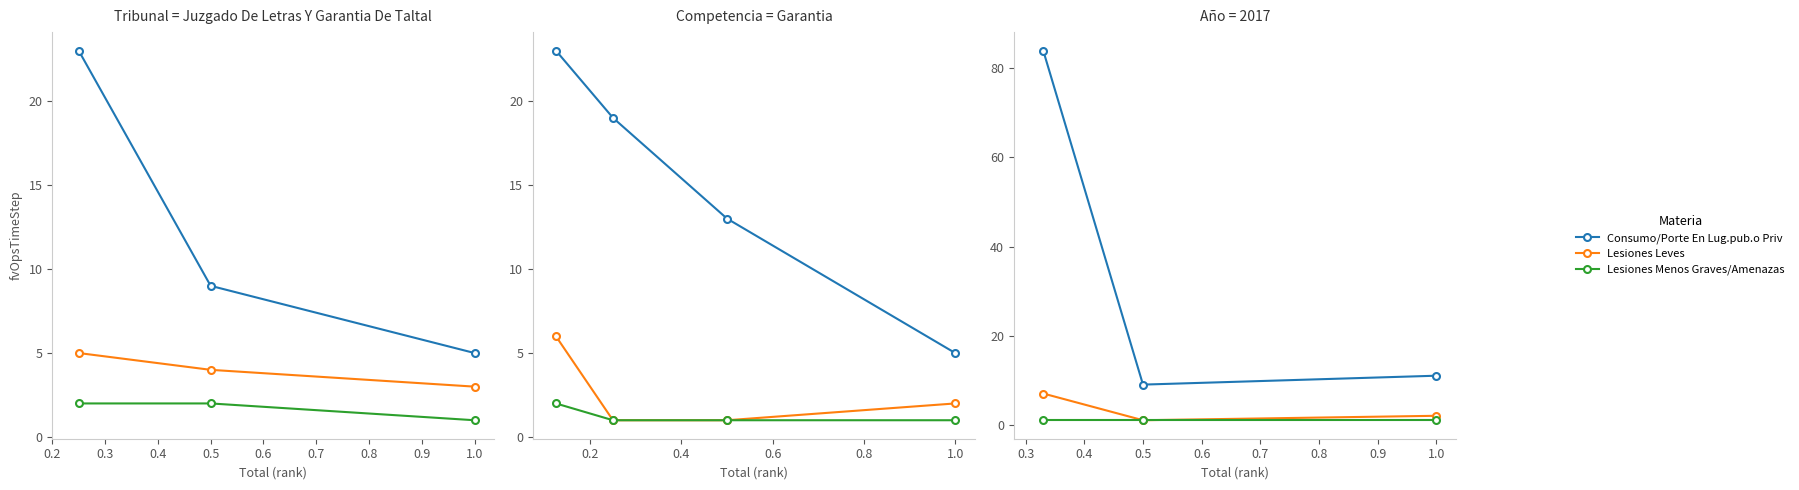

The value of Lesiones Menos Graves/Amenazas at 1.0 is 1. True or false?

True